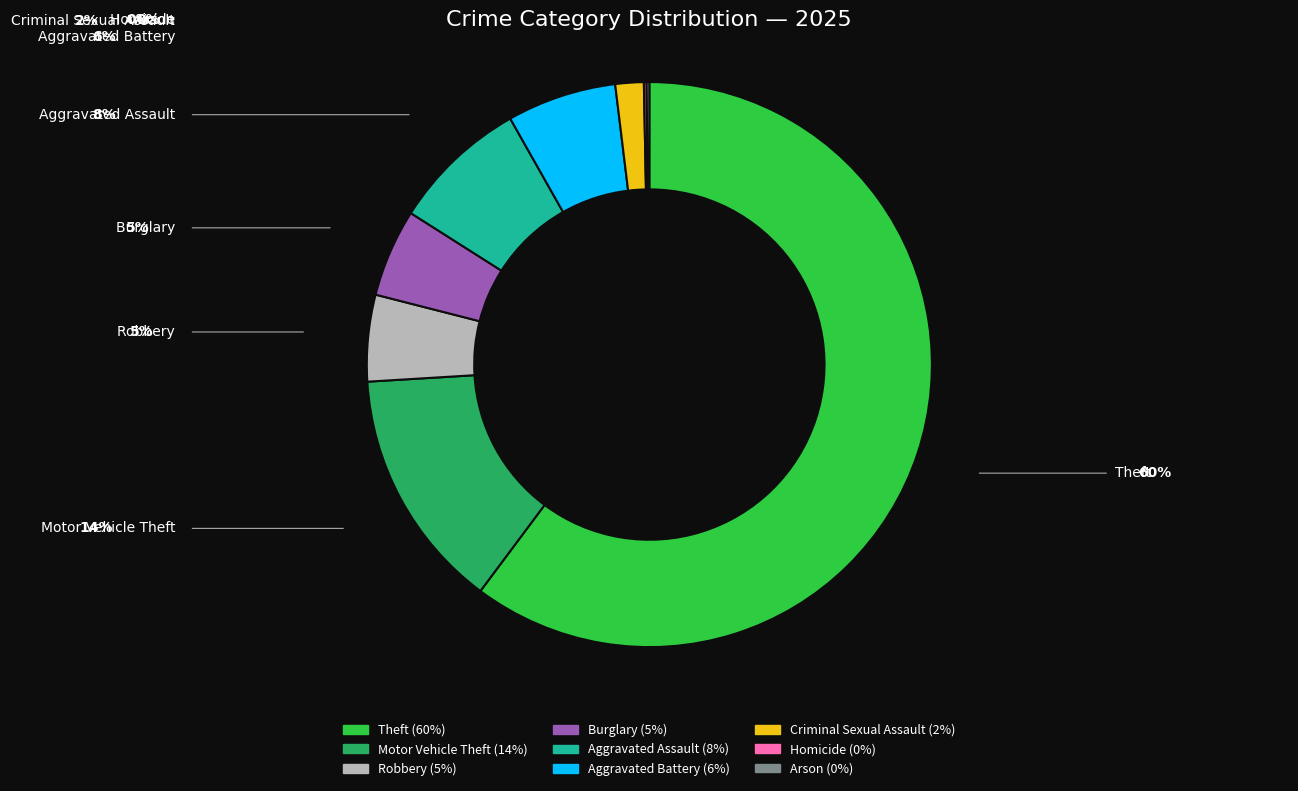

Approximately how many times larger is the value at Burglary compared to Aggravated Assault?

0.6